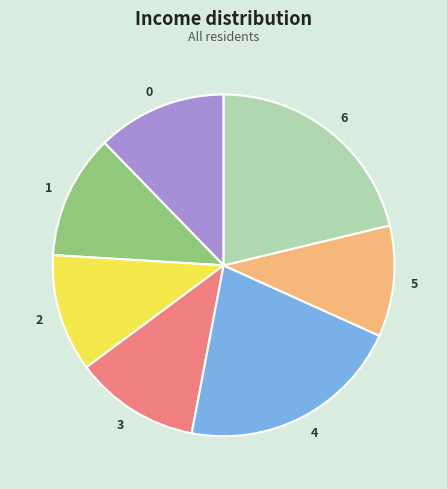

Does 1 represent more than half of the total?

No